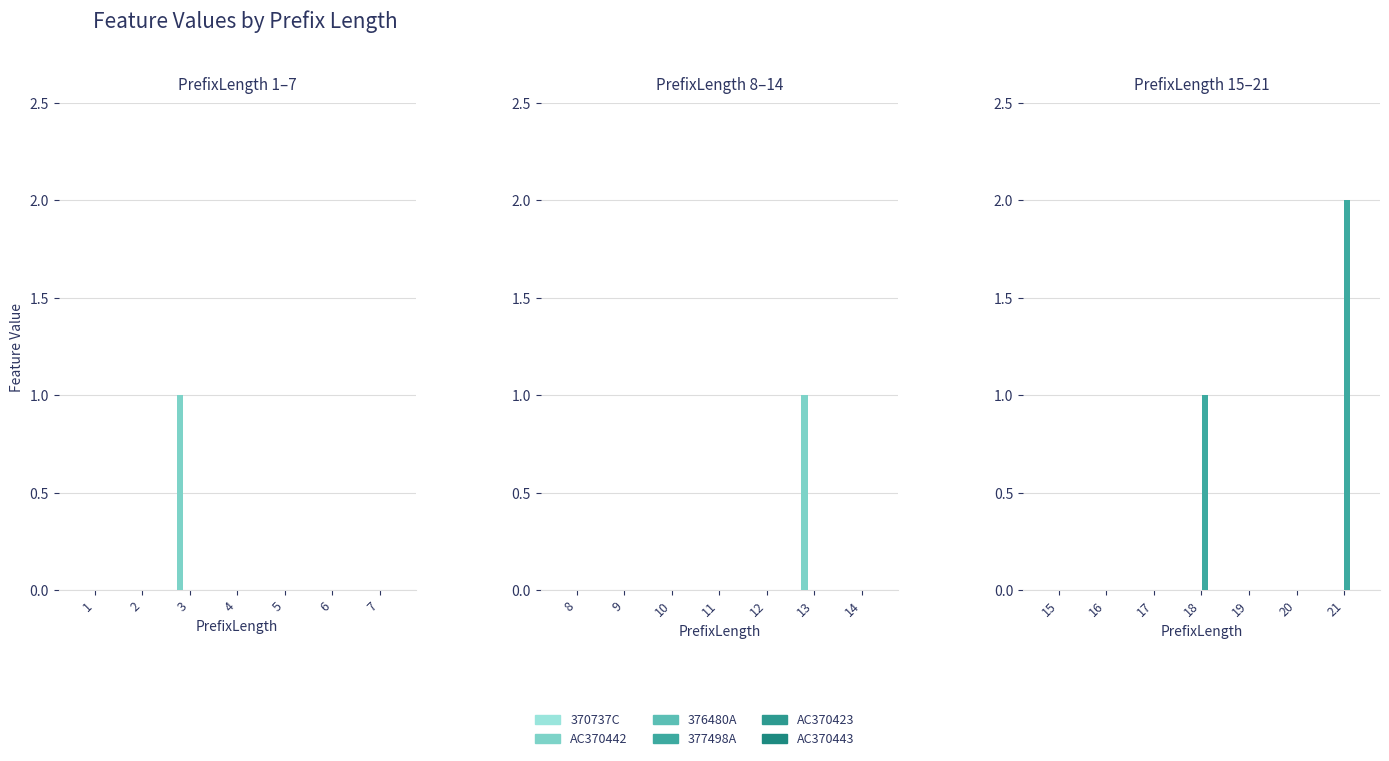

How many bars are there in each group?

6